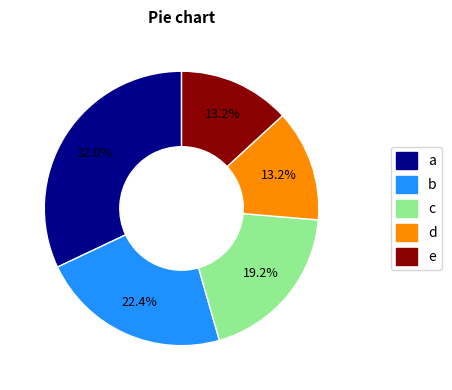

Does any single category account for the majority?

No